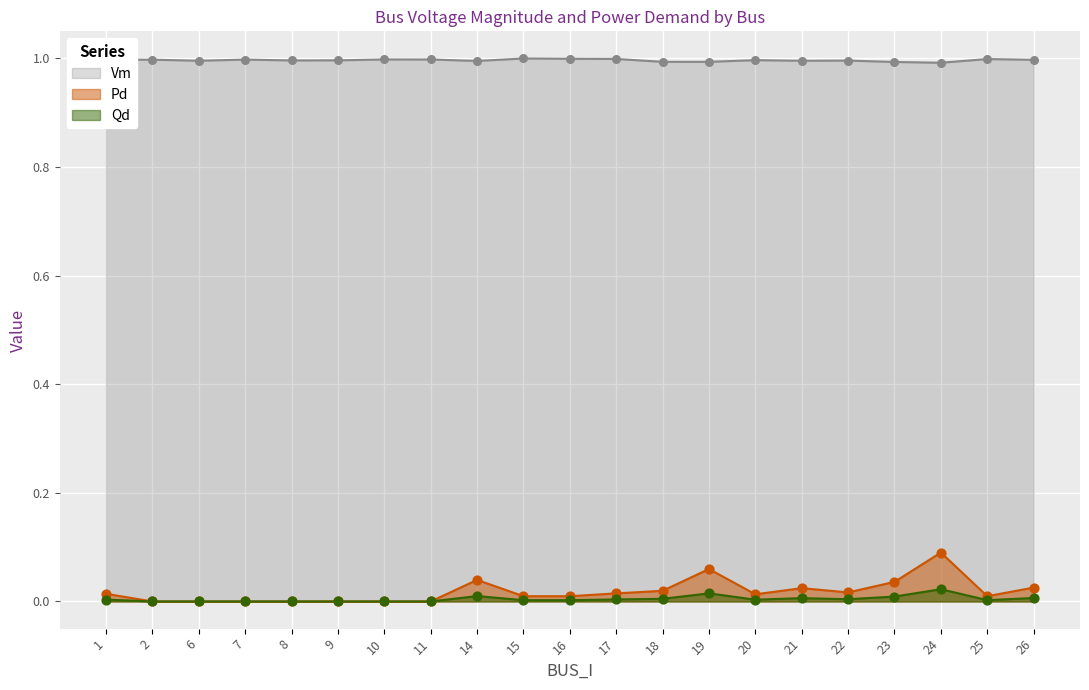

Which series has the largest total across all categories?

Vm